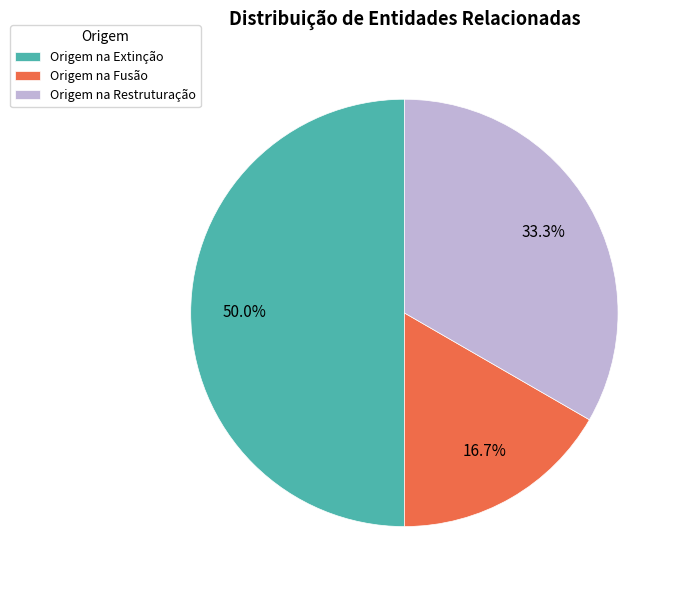

What is the smallest slice in the pie chart?

Origem na Fusão